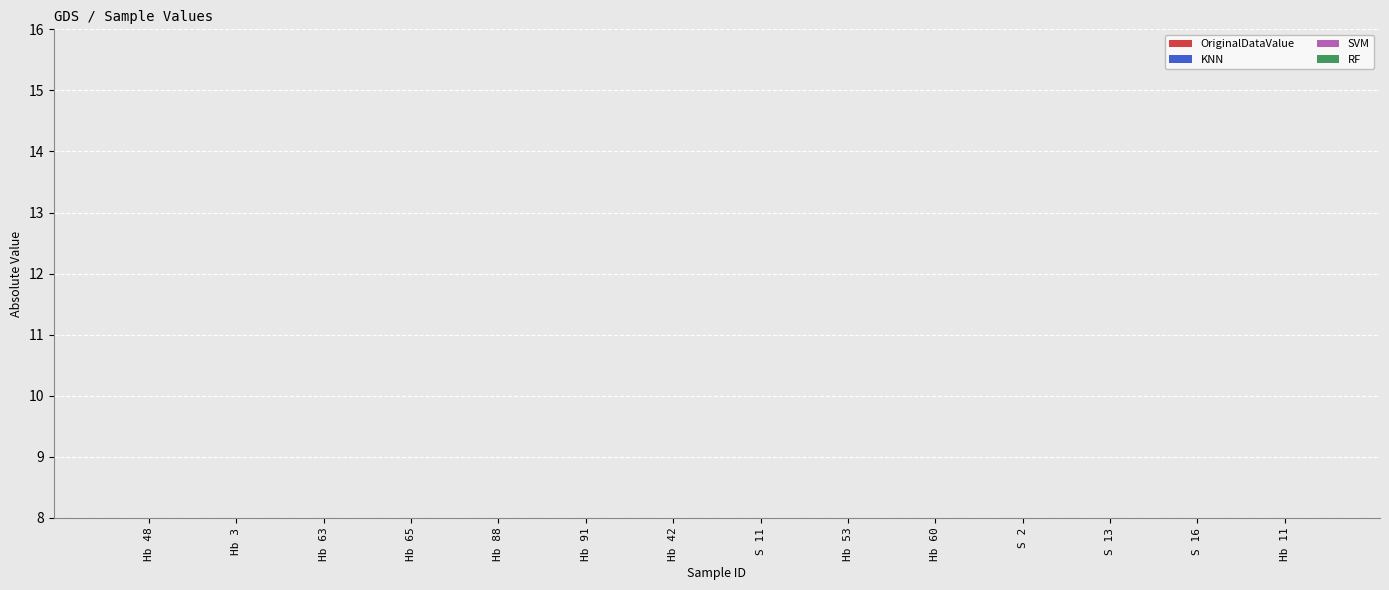

Is it true that KNN equals 3.6 at Hb 3?

False